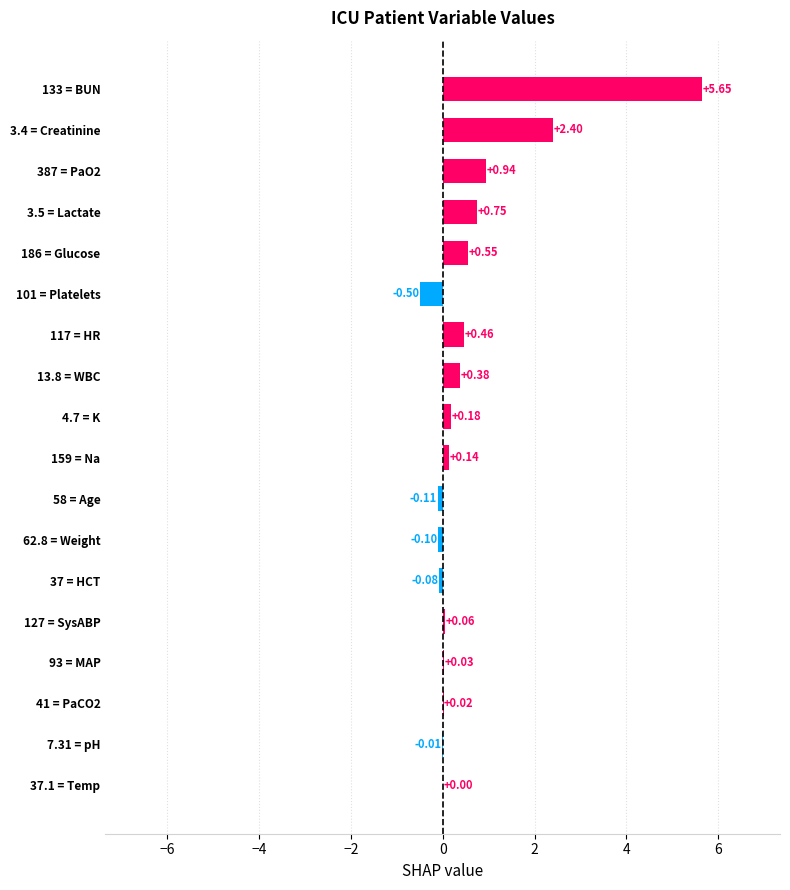

What is the sum of the values at 37.1 = Temp and 3.4 = Creatinine?

2.4